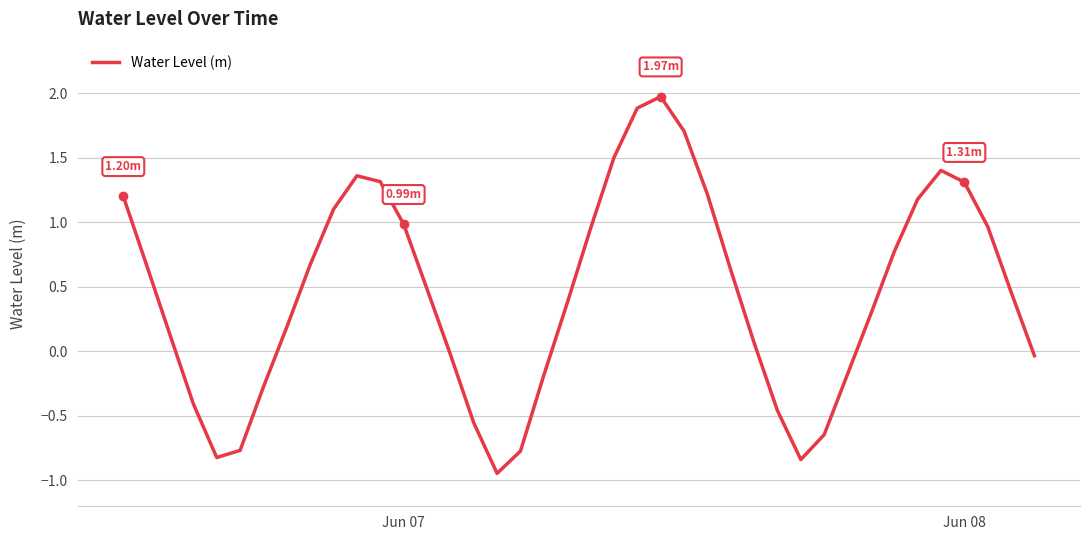

What is the greatest value displayed?

2.0